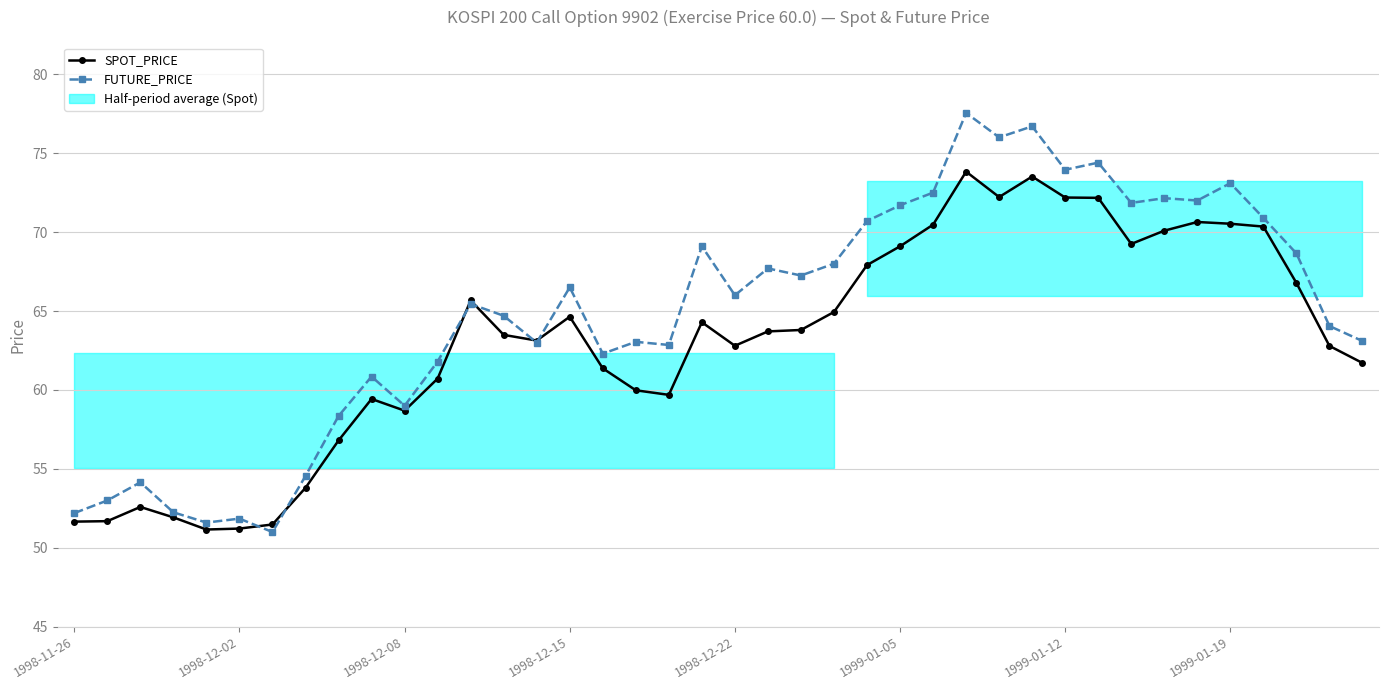

What is the sum of all SPOT_PRICE values?

2522.2